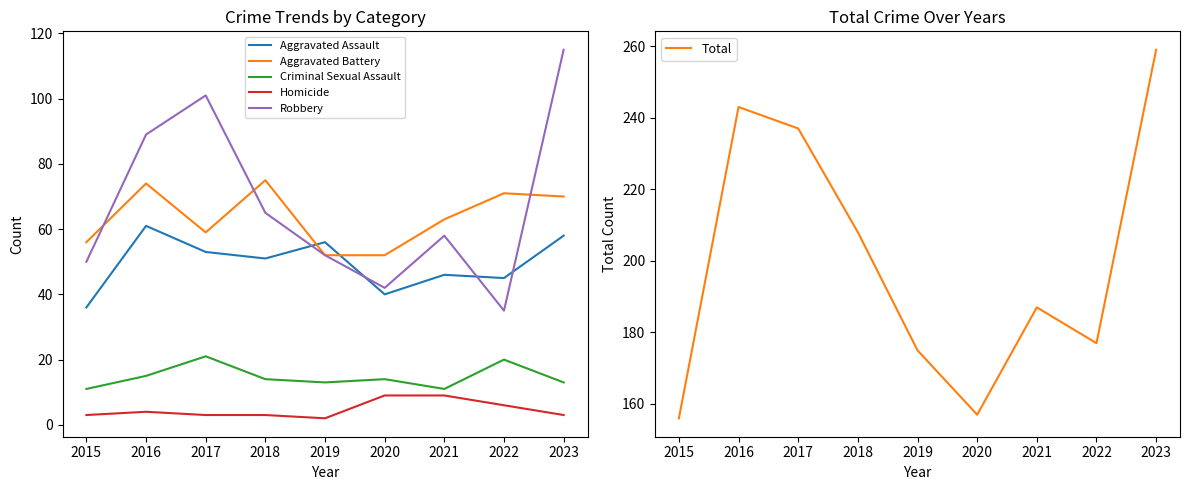

True or false: Homicide and Aggravated Battery intersect in this chart.

False